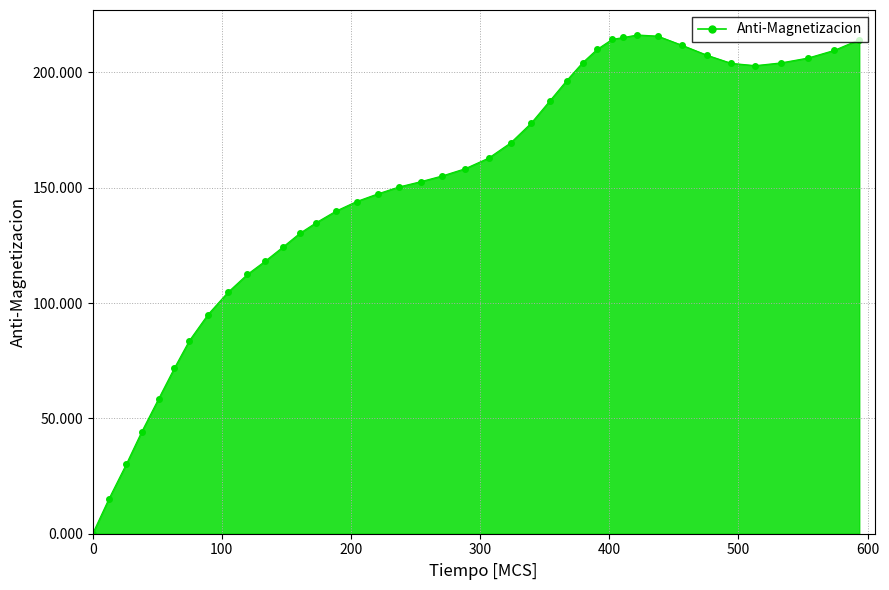

What is the greatest value displayed?

216.2